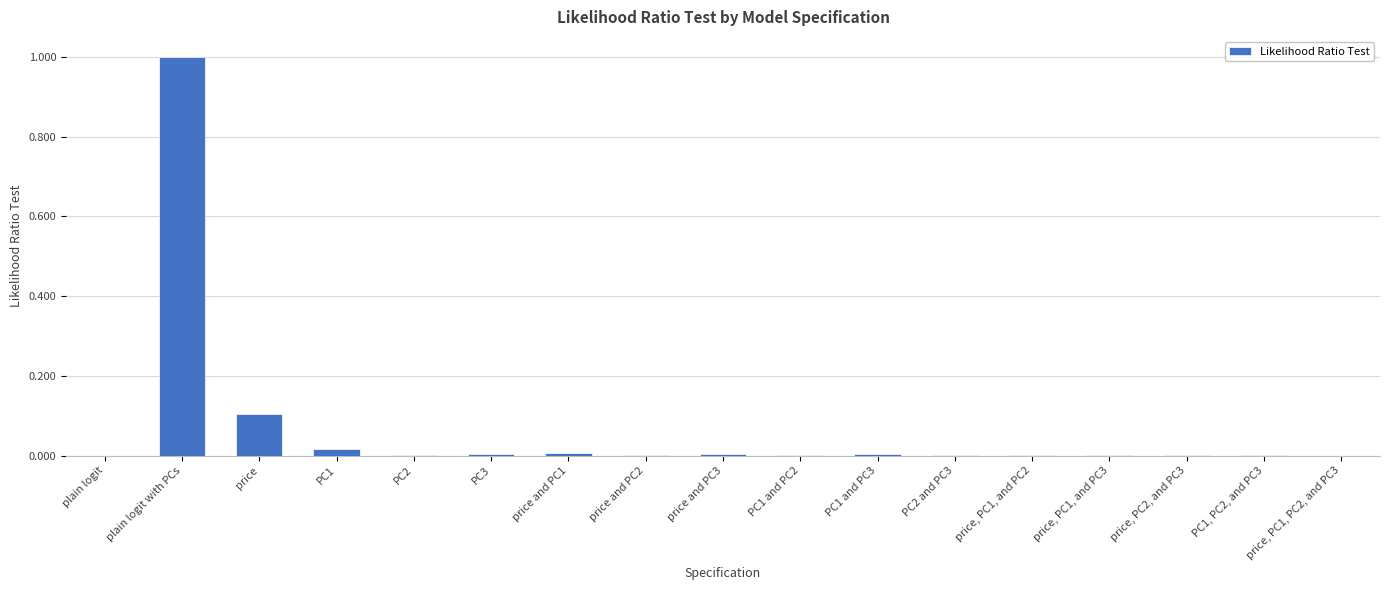

The value at PC3 is 0.0. True or false?

True